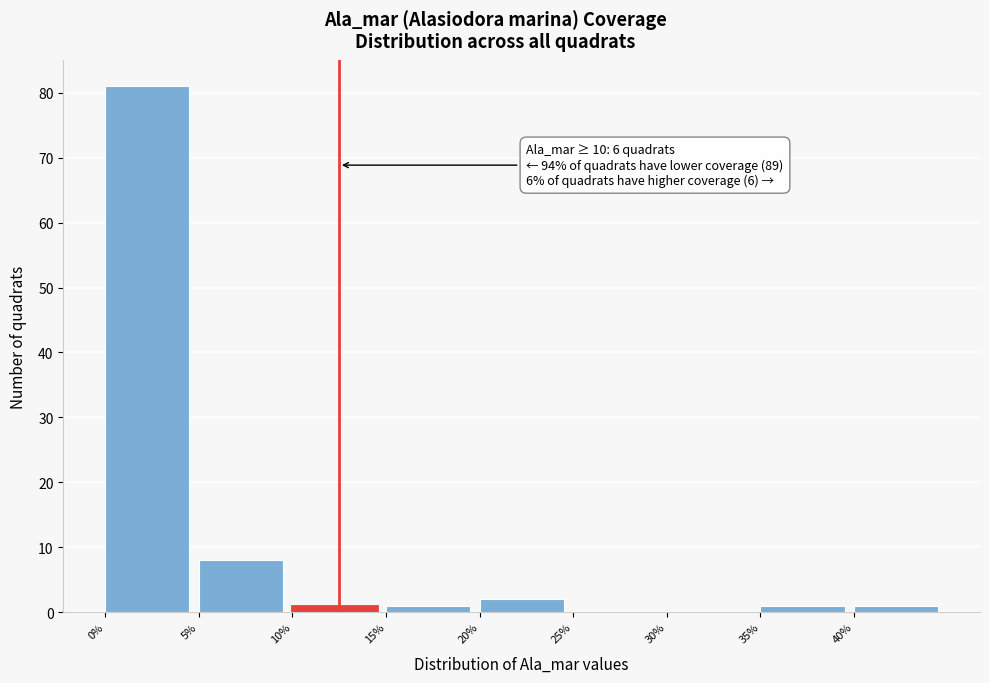

Which range on the x-axis has the tallest bar?

0 to 5